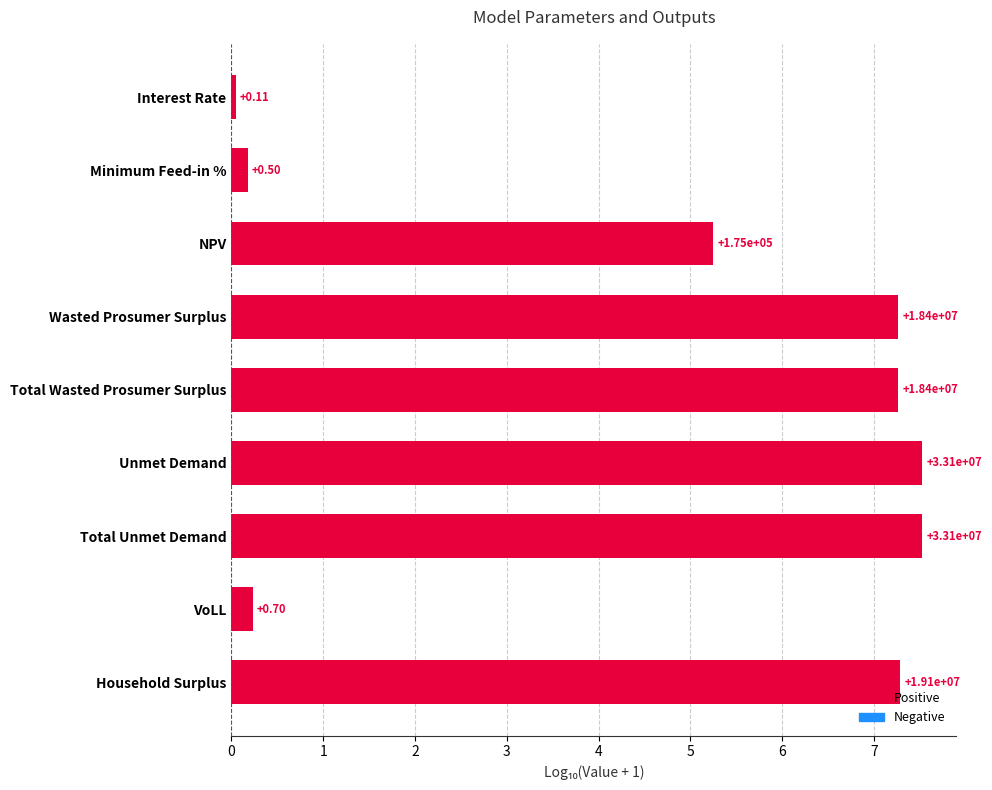

Are the bars horizontal?

Yes